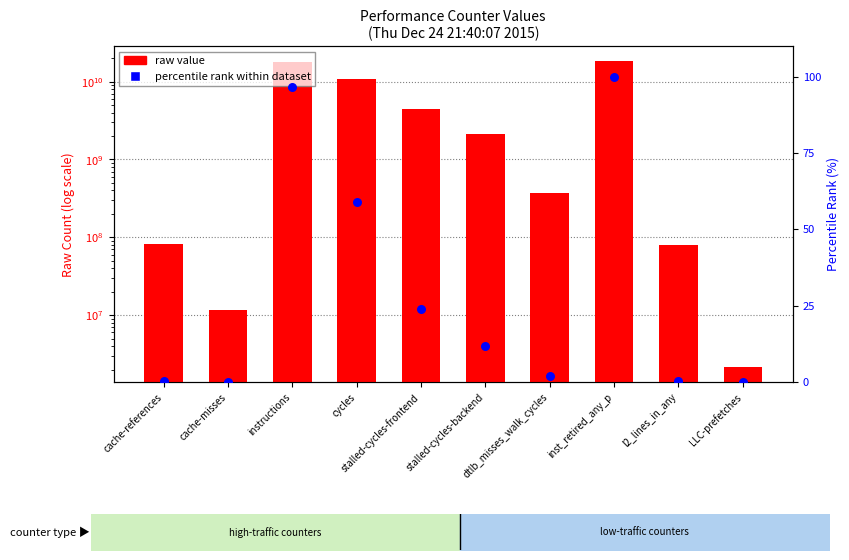

Which series reaches the minimum Y coordinate?

percentile rank within dataset